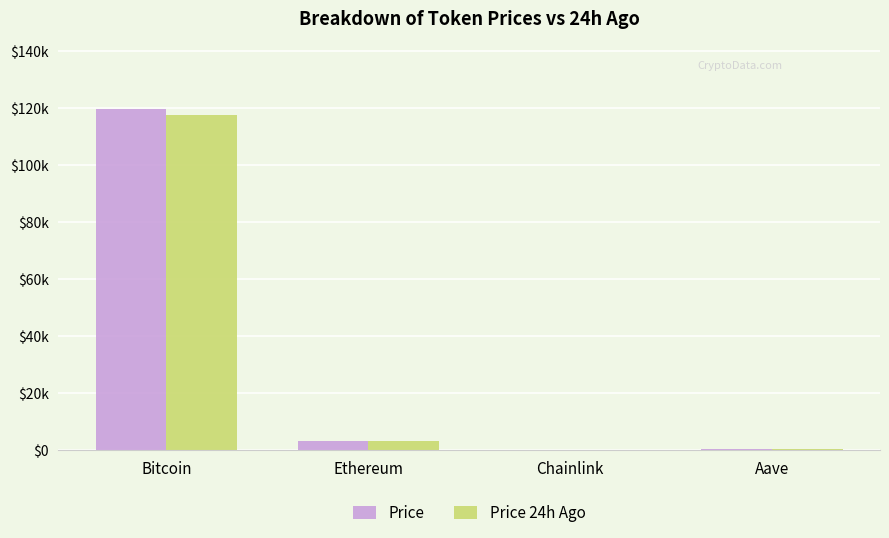

The Price series shows 16.9 at Chainlink. True or false?

True